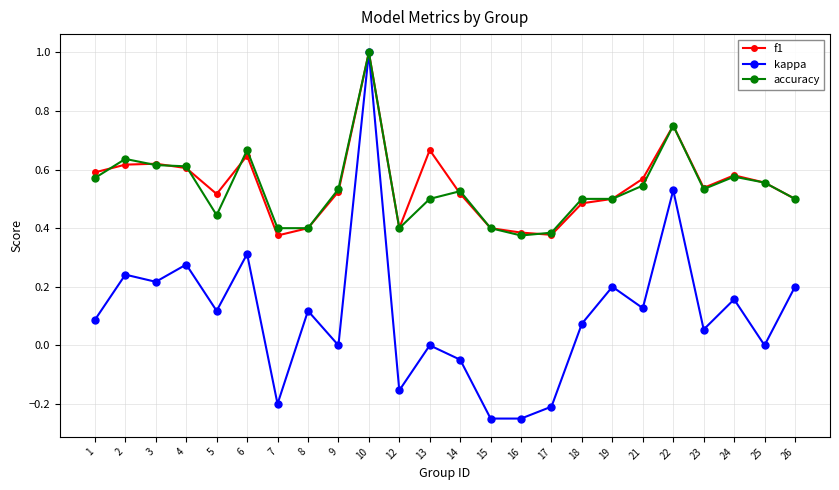

At which category is the sum across all series the highest?

10